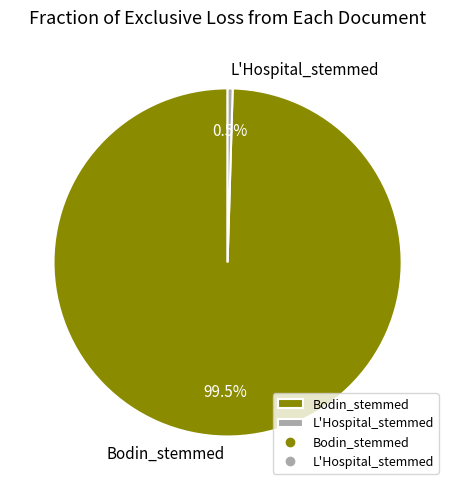

Do Bodin_stemmed and L'Hospital_stemmed together represent more than half of the pie?

Yes